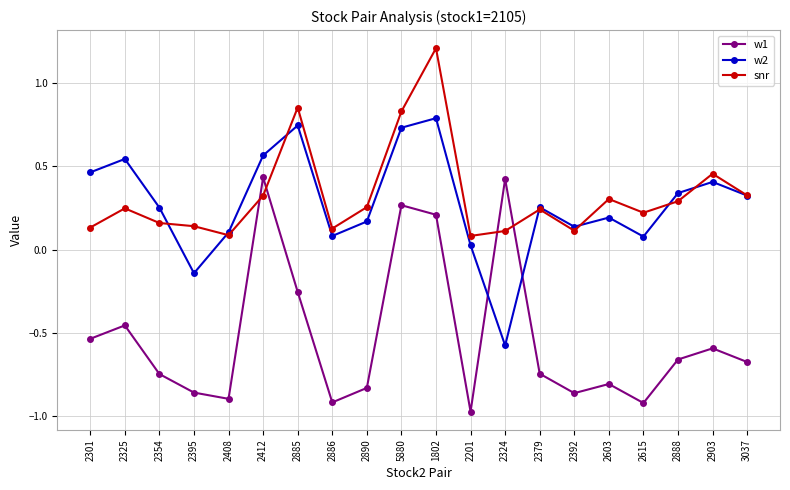

List the series in order of their peak value, highest first.

snr, w2, w1